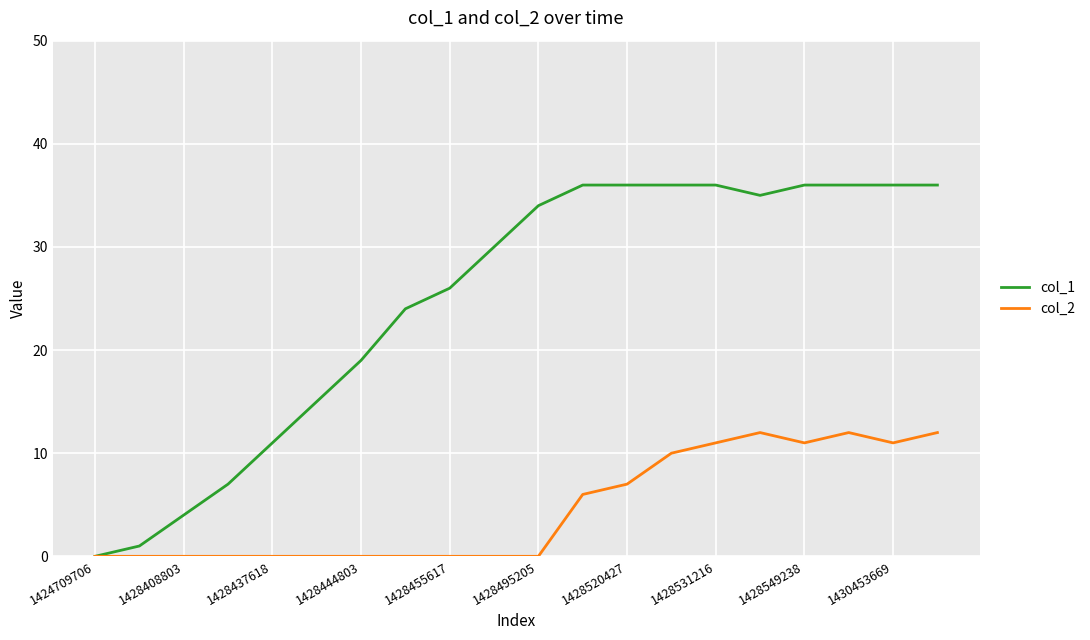

What is the highest value of the col_2 series?

12